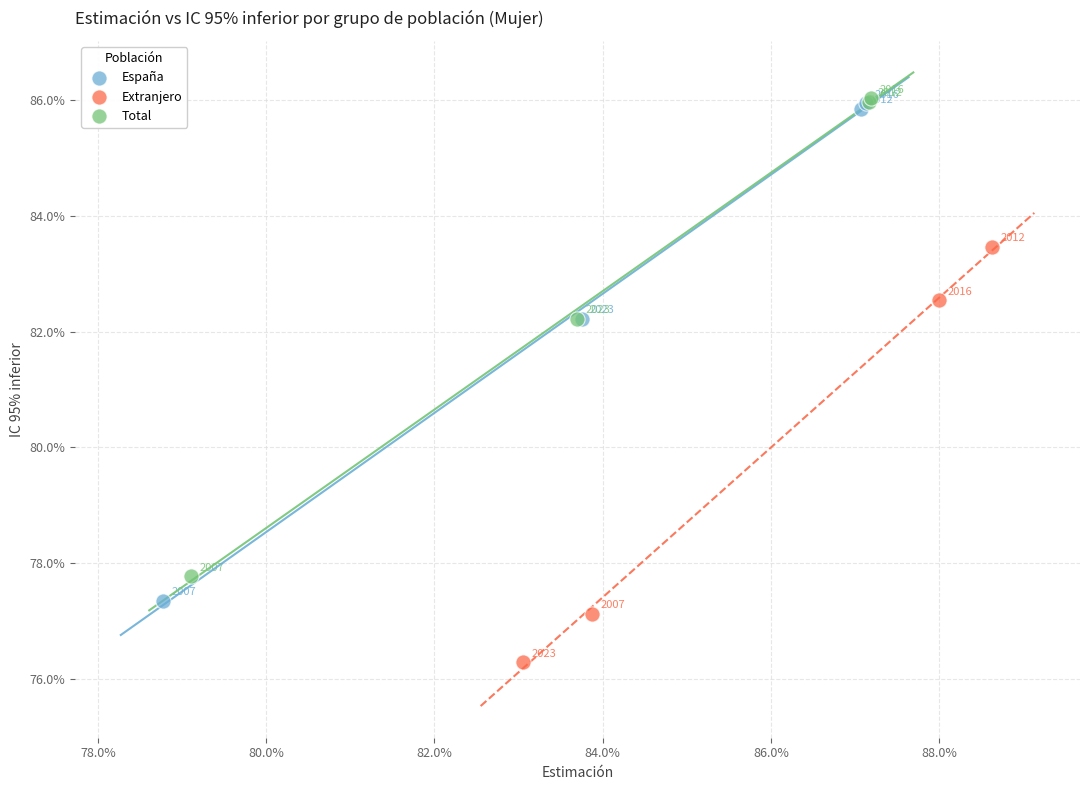

What are all the series names shown in the legend?

España, Extranjero, Total